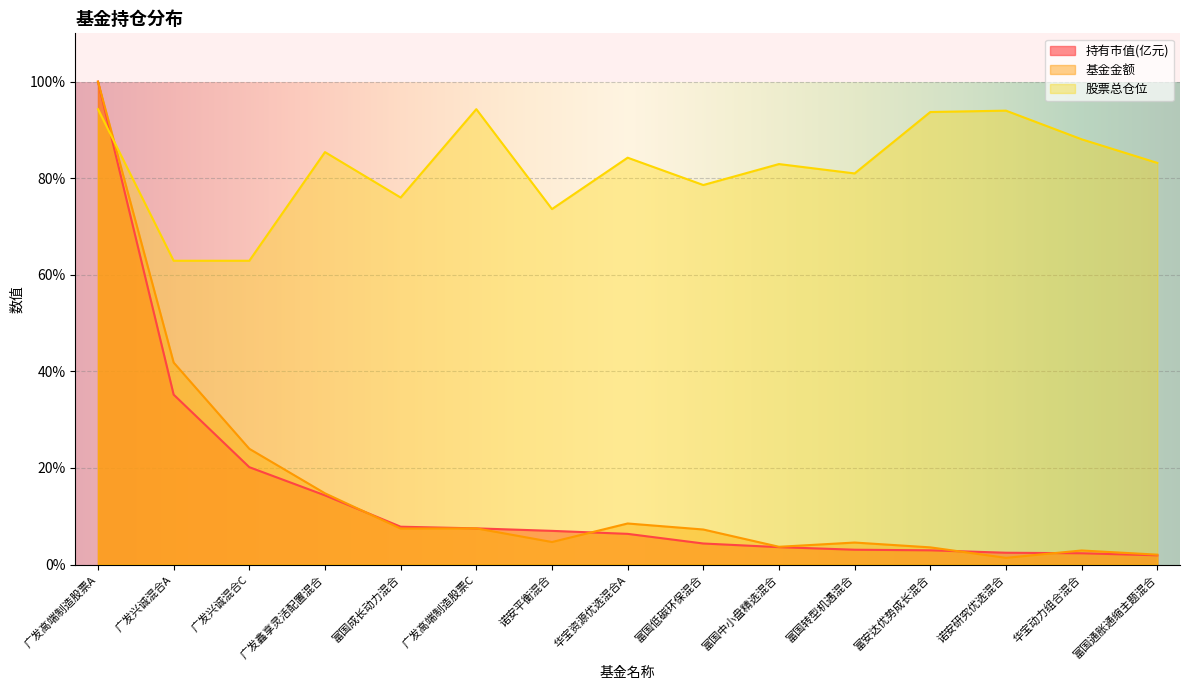

Which has a higher value, 华宝资源优选混合A or 广发鑫享灵活配置混合?

广发鑫享灵活配置混合